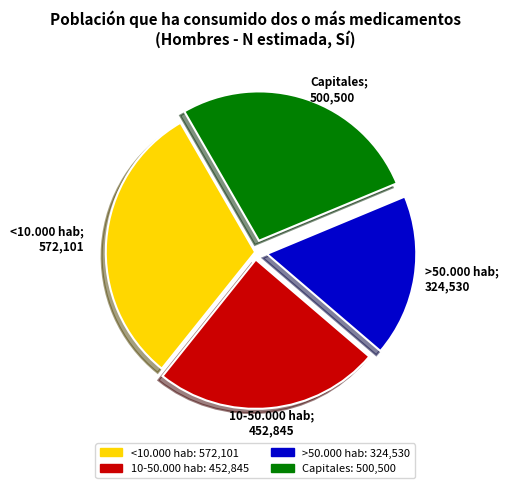

Which slice is the largest?

<10.000 hab